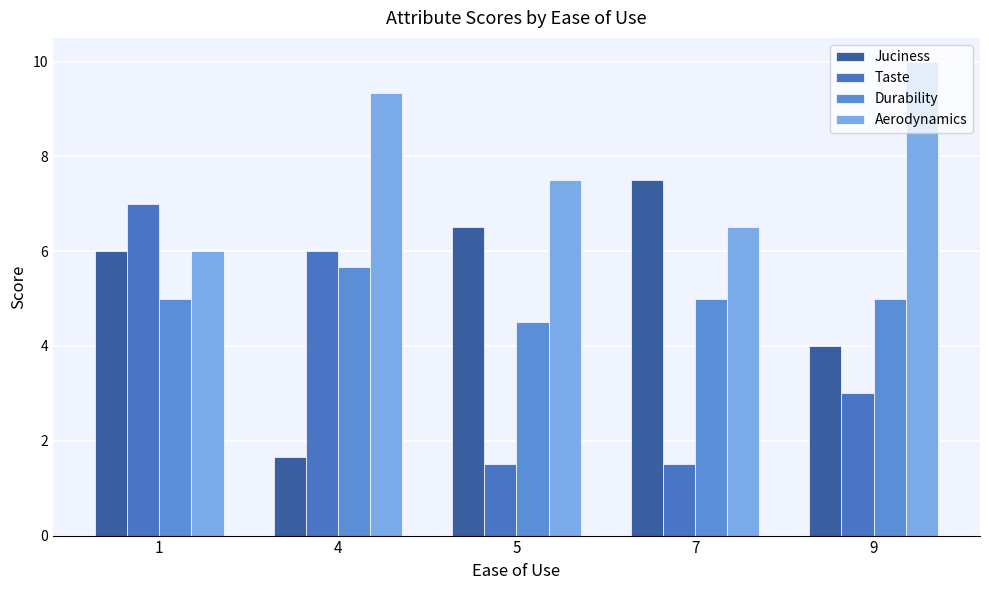

The value of Durability at 9 is 2.1. True or false?

False